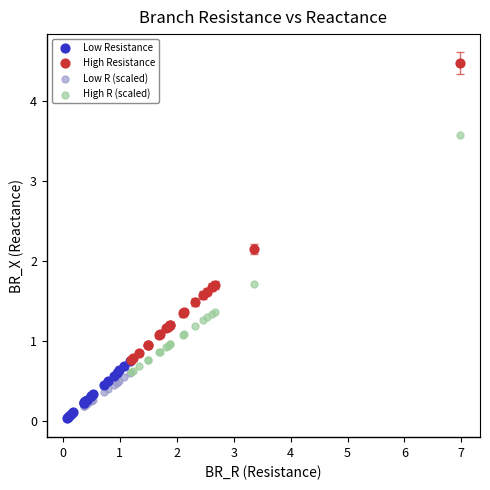

Which series contains the highest Y value?

High Resistance